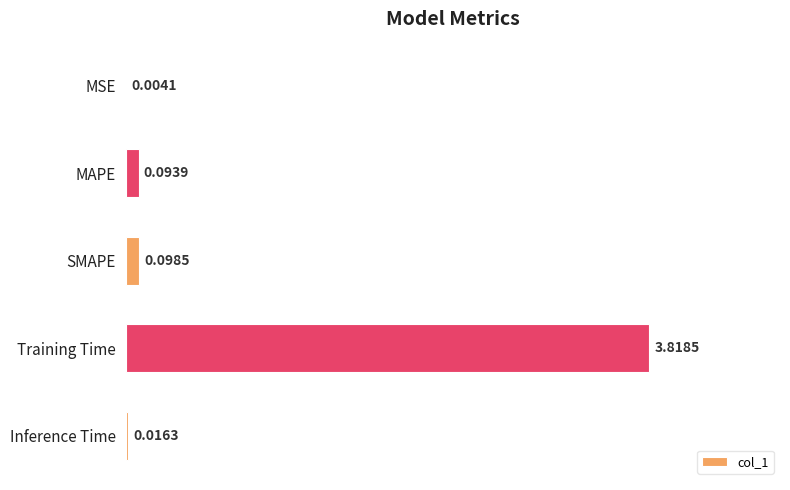

Between Inference Time and MSE, which is larger?

Inference Time